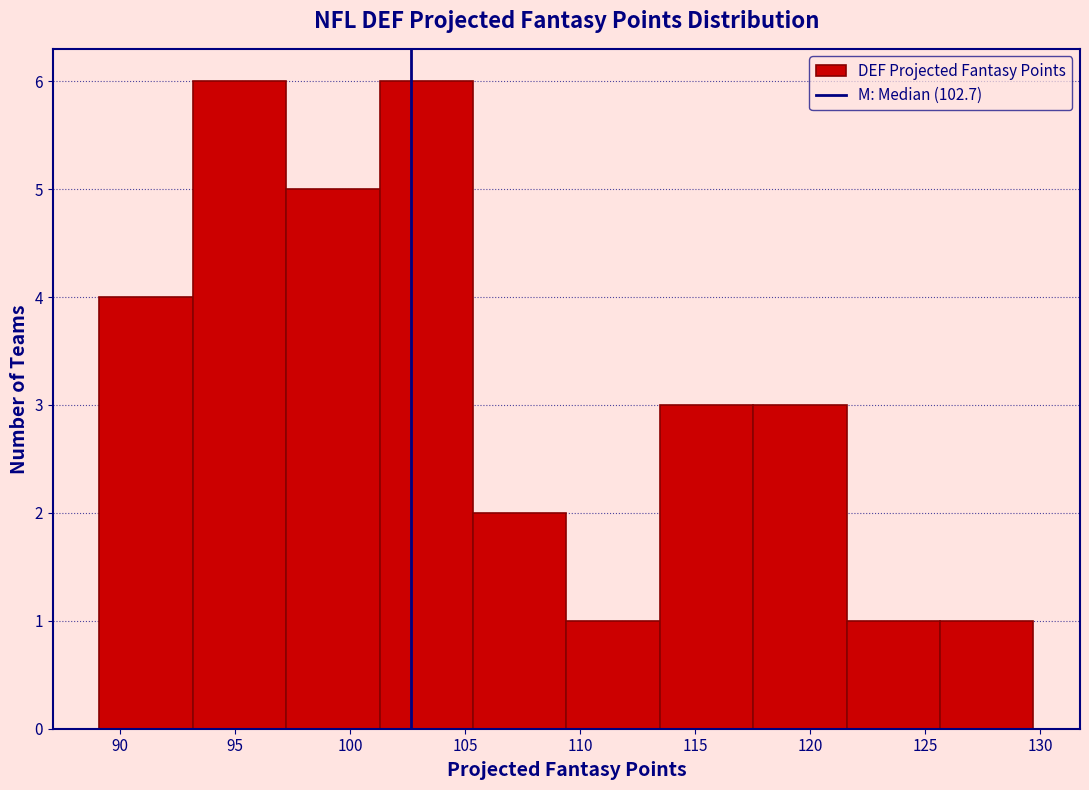

Reading left to right, list every bar in this chart as the range it spans on the x-axis followed by its height. Neither the bar edges nor the heights are printed on the chart, so give them approximately, as read against the axes.

89.0 to 93.0: 4
93.0 to 97.0: 6
97.0 to 101.5: 5
101.5 to 105.5: 6
105.5 to 109.5: 2
109.5 to 113.5: 1
113.5 to 117.5: 3
117.5 to 121.5: 3
121.5 to 125.5: 1
125.5 to 129.5: 1